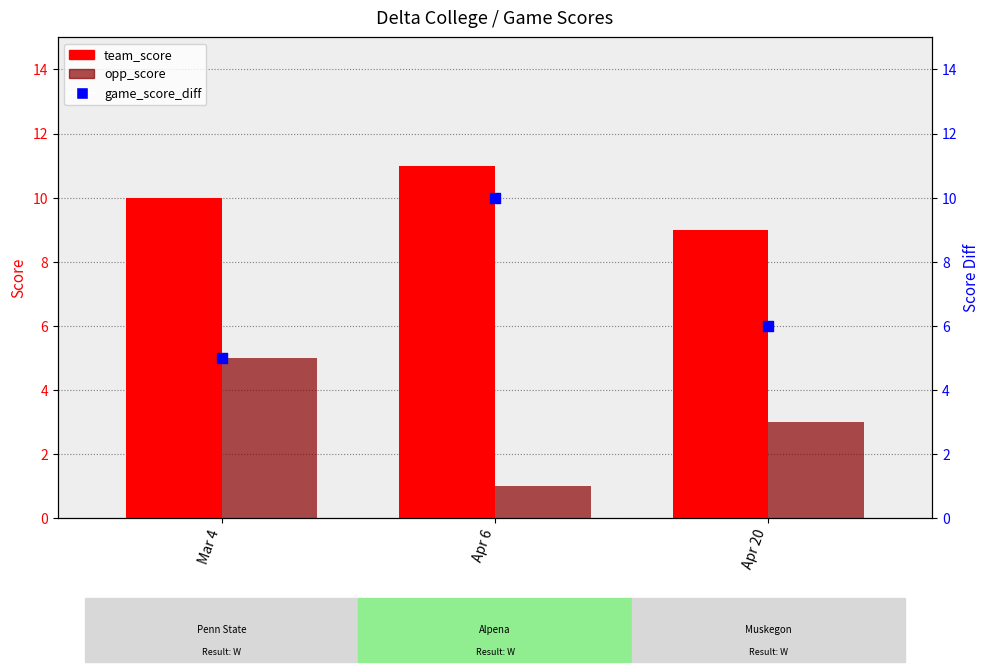

At which category is the sum across all series the highest?

Apr 6